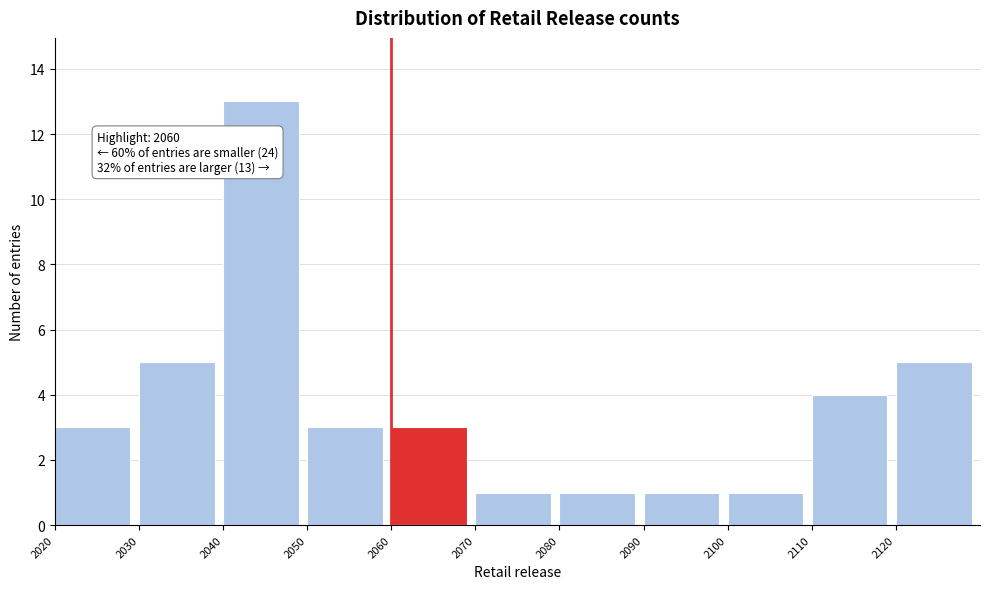

Which range on the x-axis has the tallest bar?

2040 to 2050